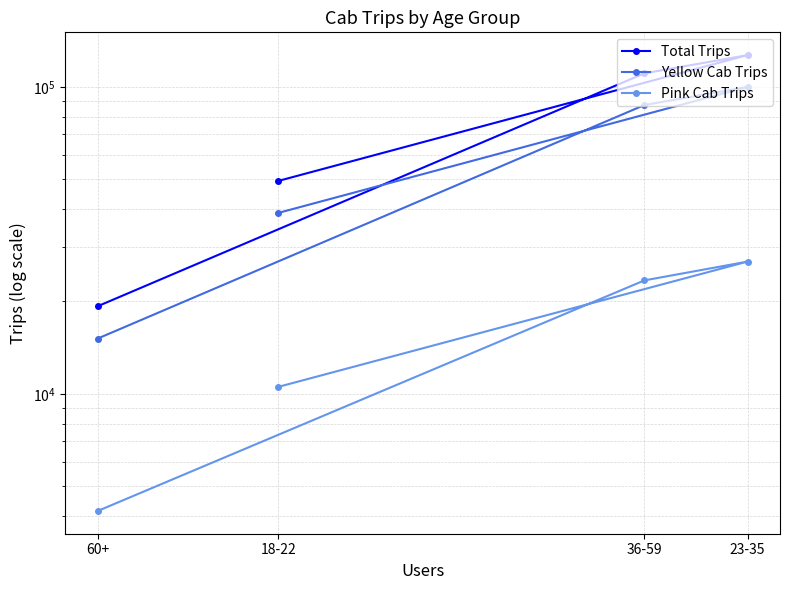

The Yellow Cab Trips series shows 161484 at 23-35. True or false?

False